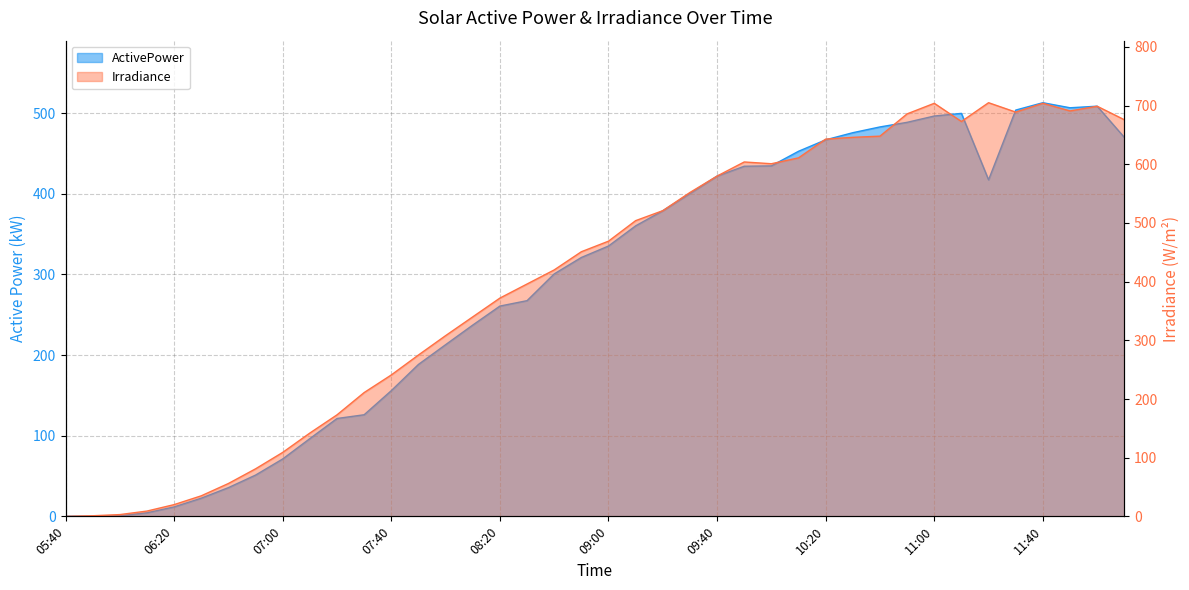

What is the difference between the maximum and minimum values in the Irradiance series?

705.0